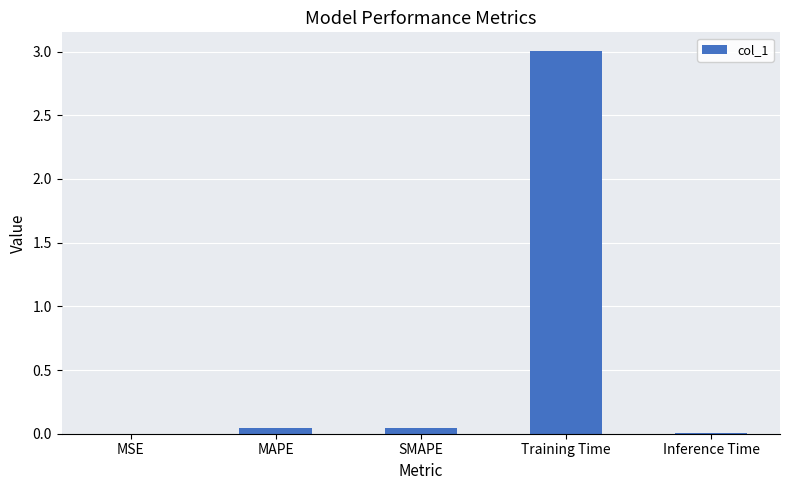

At which category does the chart reach its peak across all series?

Training Time